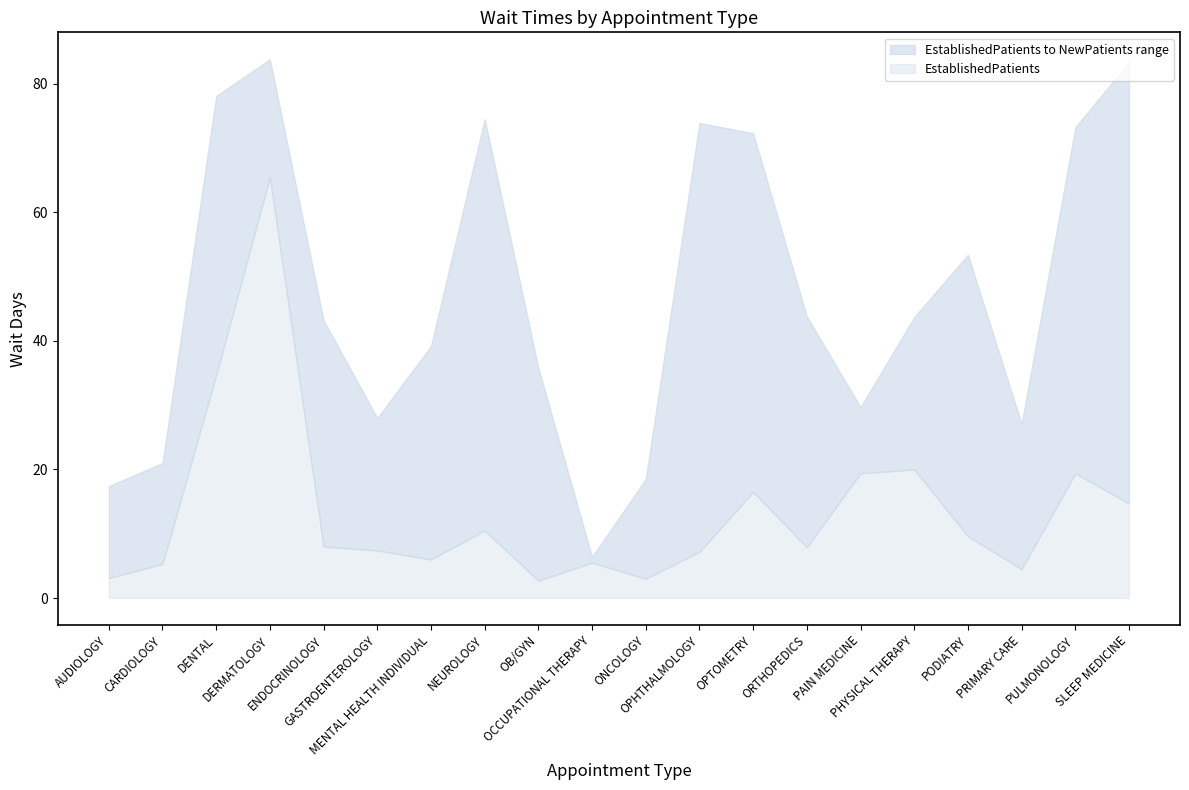

Rank the categories by NewPatients value from lowest to highest.

OCCUPATIONAL THERAPY, AUDIOLOGY, ONCOLOGY, CARDIOLOGY, PRIMARY CARE, GASTROENTEROLOGY, PAIN MEDICINE, OB/GYN, MENTAL HEALTH INDIVIDUAL, ENDOCRINOLOGY, PHYSICAL THERAPY, ORTHOPEDICS, PODIATRY, OPTOMETRY, PULMONOLOGY, OPHTHALMOLOGY, NEUROLOGY, DENTAL, SLEEP MEDICINE, DERMATOLOGY